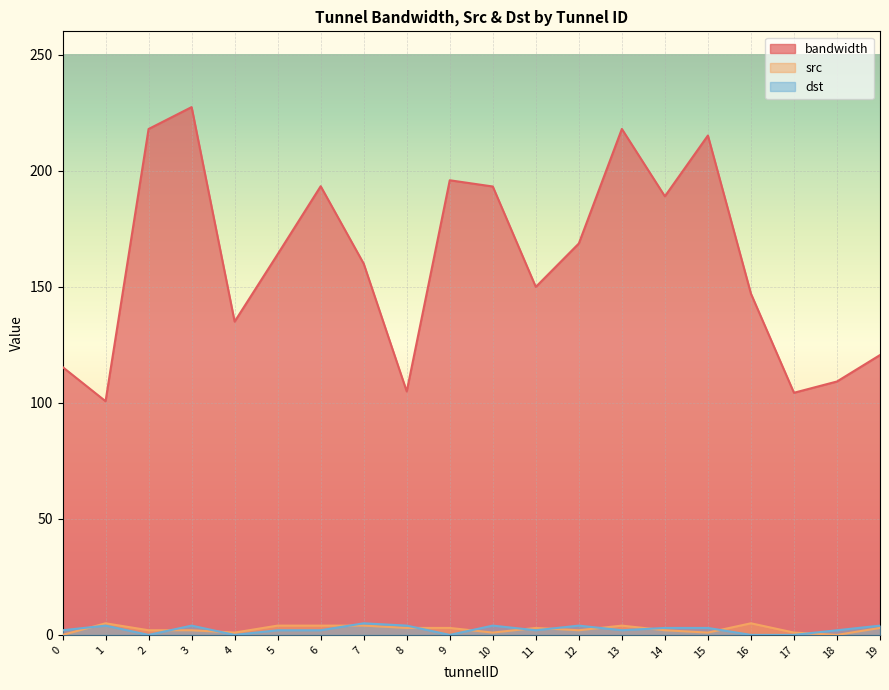

What is the value of the src point at the 7th from the left?

4.0